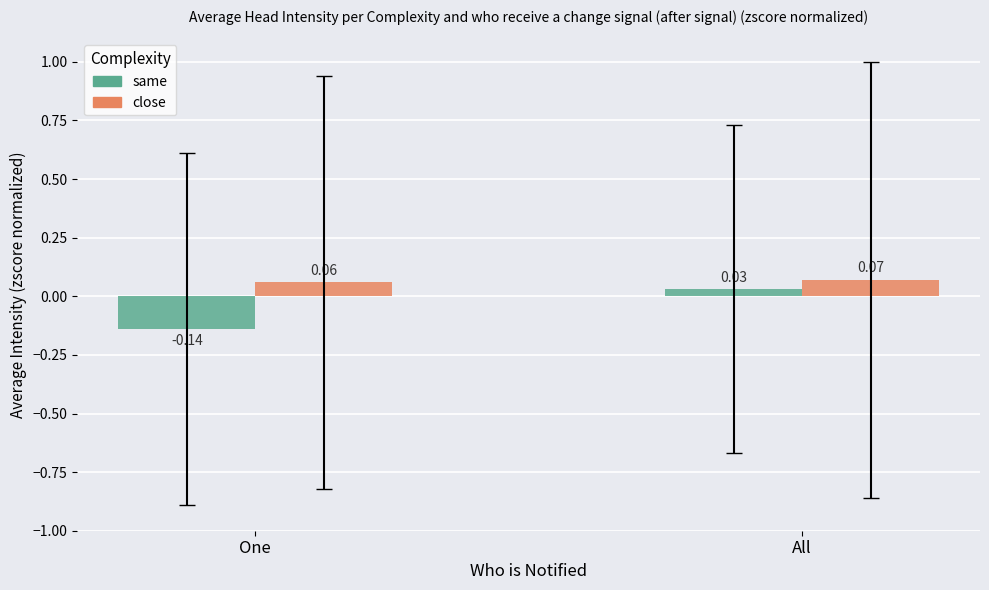

How many distinct data groups are displayed?

2